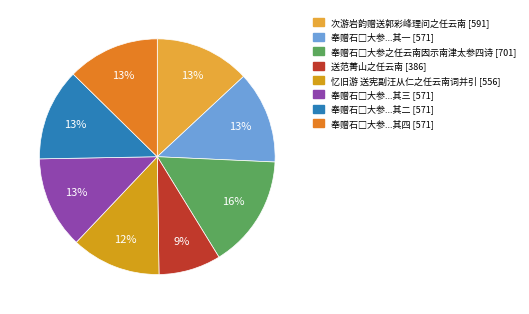

How many segments does this pie chart have?

8